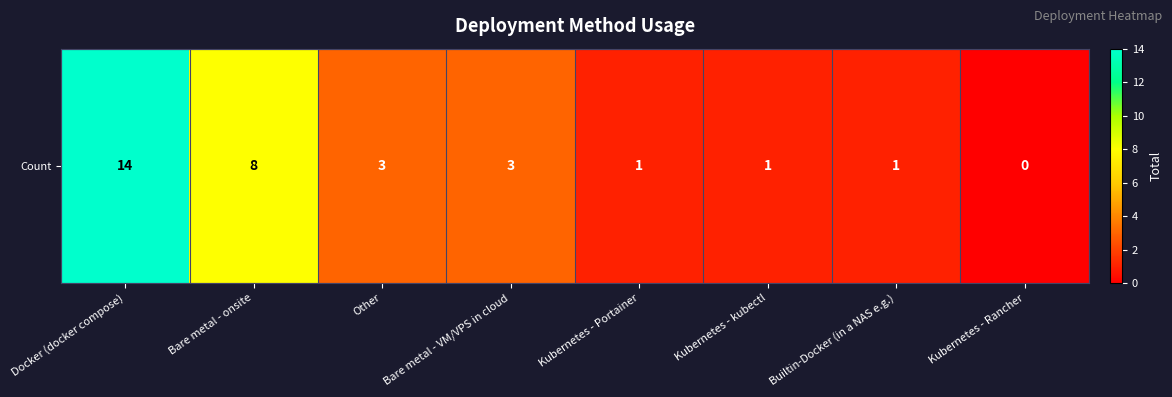

How many distinct data groups are displayed?

1